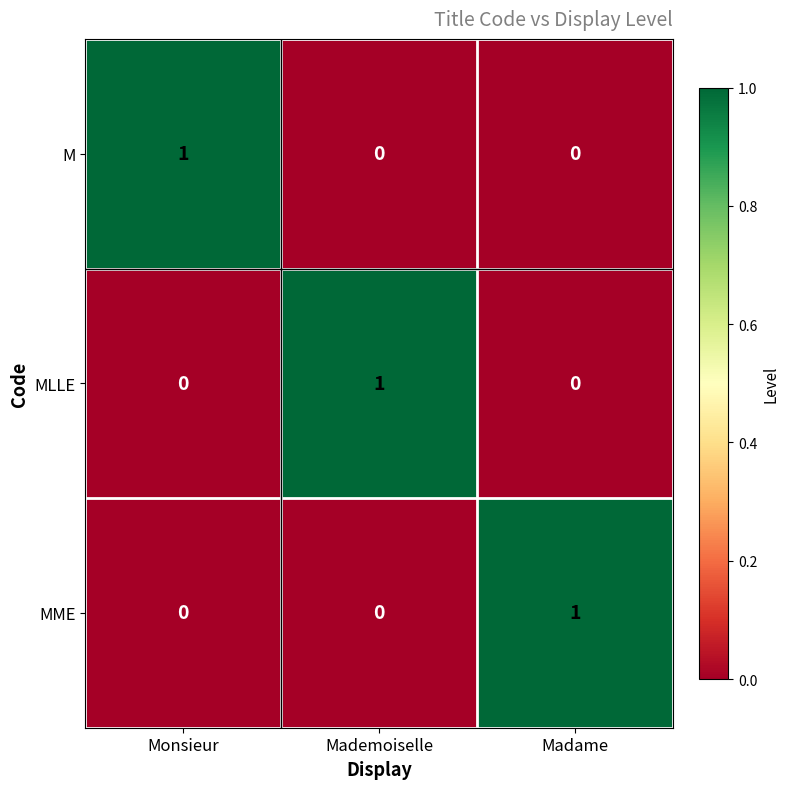

Reading left to right, extract all data points from this chart.

M: Monsieur=1	Mademoiselle=0	Madame=0
MLLE: Monsieur=0	Mademoiselle=1	Madame=0
MME: Monsieur=0	Mademoiselle=0	Madame=1